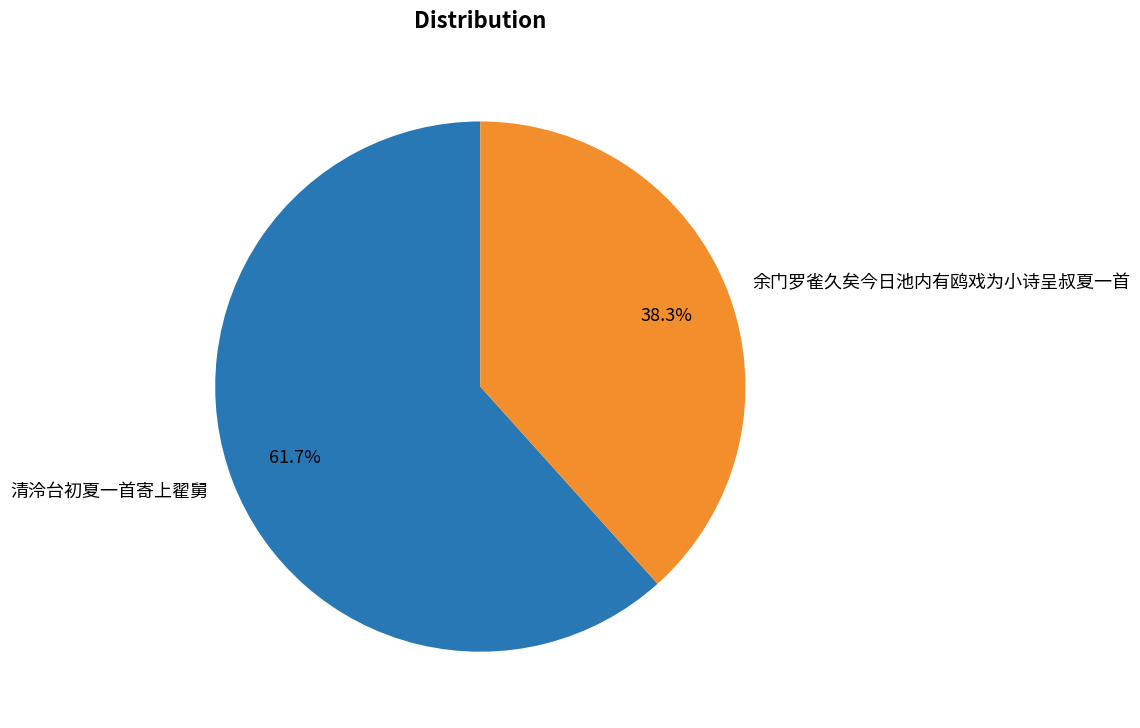

To the nearest percent, what is the difference between the largest and smallest slice percentages?

23%